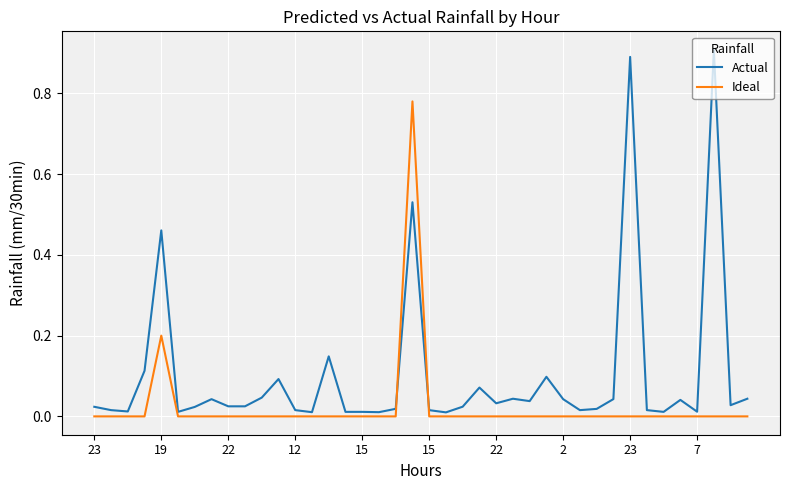

Which series has the largest total across all categories?

Actual